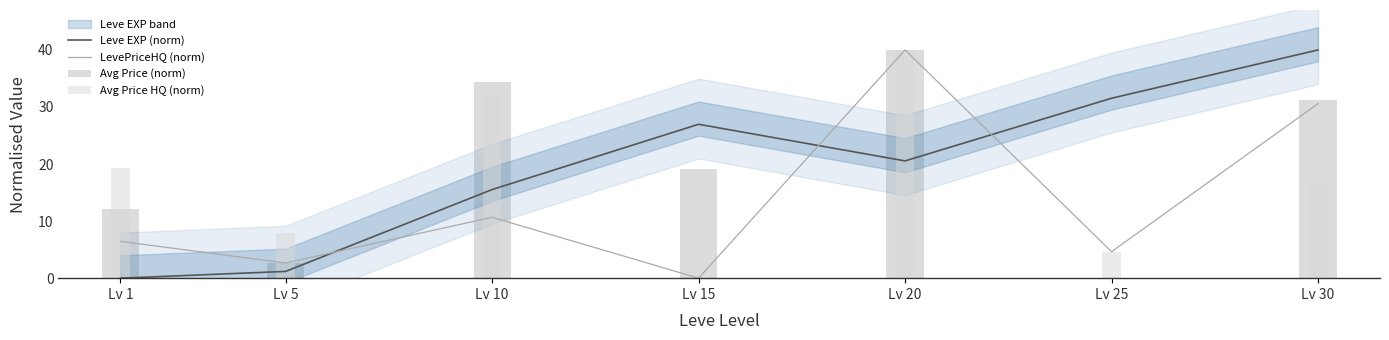

How many values in LevePriceHQ (norm) are above zero?

6